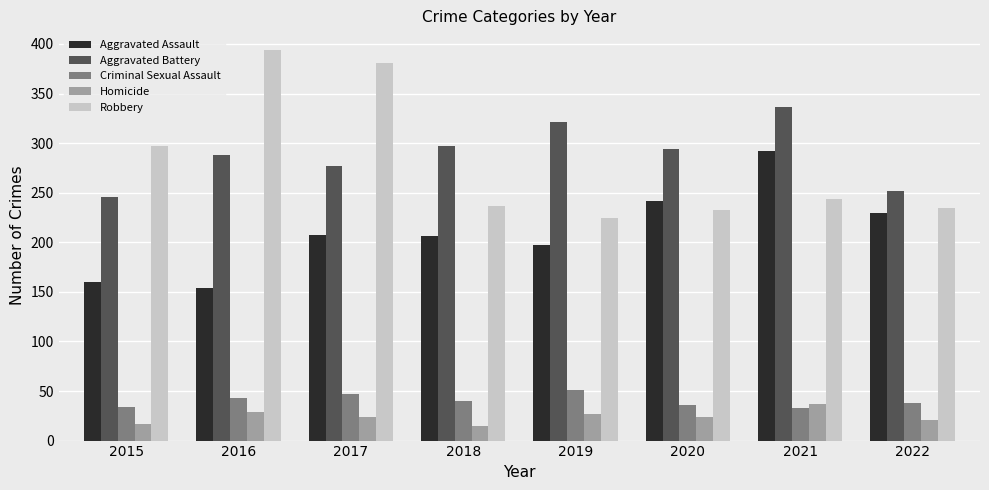

Where does the Robbery series first go above 244?

2015